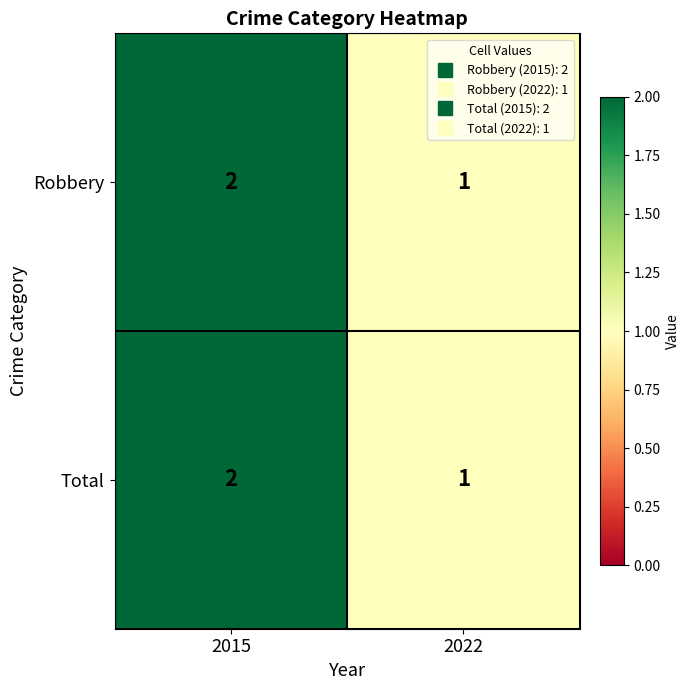

At which label is Total closest to 1?

2022